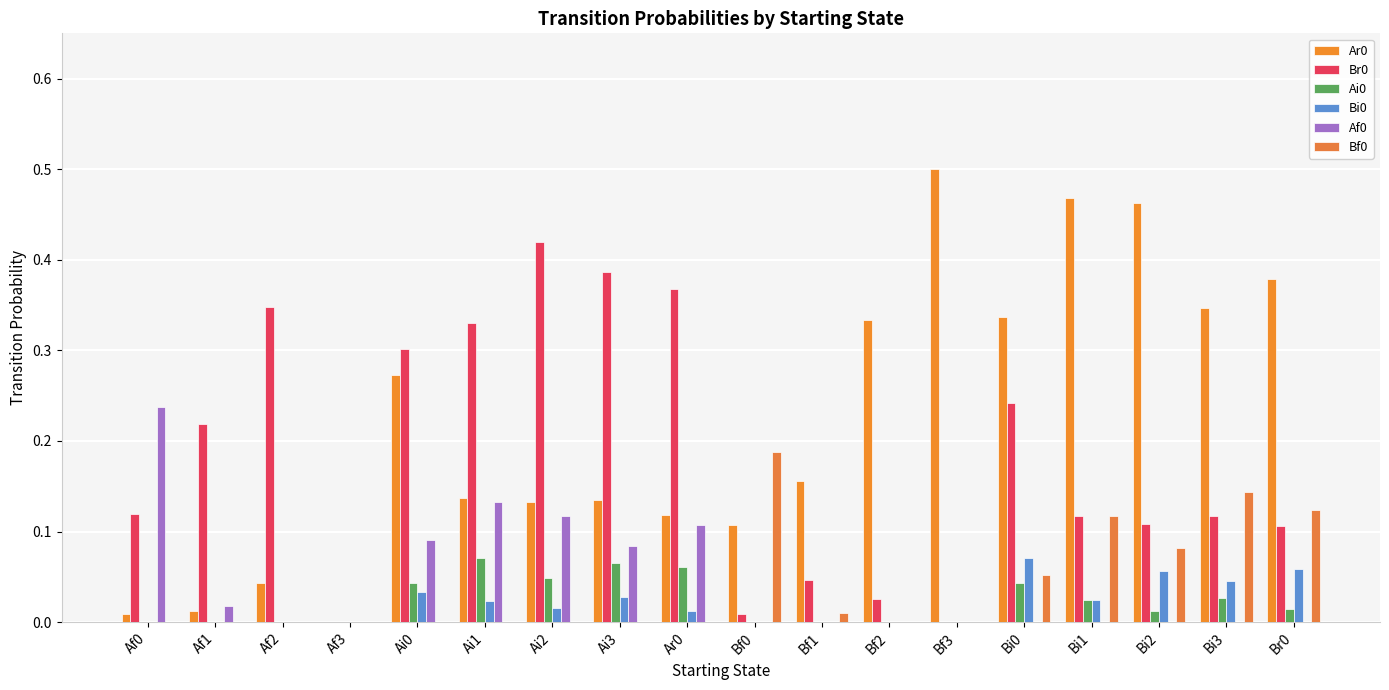

Reading right to left, transcribe all the data shown in this chart.

Ar0: 0.4	0.3	0.5	0.5	0.3	0.5	0.3	0.2	0.1	0.1	0.1	0.1	0.1	0.3	0.0	0.0	0.0	0.0
Br0: 0.1	0.1	0.1	0.1	0.2	0.0	0.0	0.0	0.0	0.4	0.4	0.4	0.3	0.3	0.0	0.3	0.2	0.1
Ai0: 0.0	0.0	0.0	0.0	0.0	0.0	0.0	0.0	0.0	0.1	0.1	0.0	0.1	0.0	0.0	0.0	0.0	0.0
Bi0: 0.1	0.0	0.1	0.0	0.1	0.0	0.0	0.0	0.0	0.0	0.0	0.0	0.0	0.0	0.0	0.0	0.0	0.0
Af0: 0.0	0.0	0.0	0.0	0.0	0.0	0.0	0.0	0.0	0.1	0.1	0.1	0.1	0.1	0.0	0.0	0.0	0.2
Bf0: 0.1	0.1	0.1	0.1	0.1	0.0	0.0	0.0	0.2	0.0	0.0	0.0	0.0	0.0	0.0	0.0	0.0	0.0